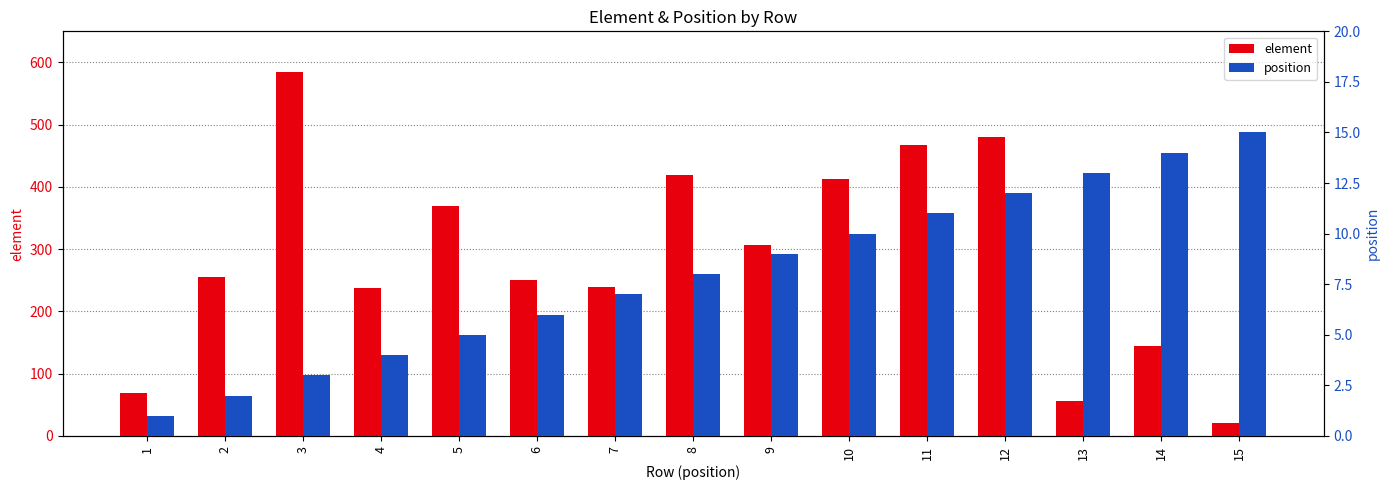

What is the maximum value shown in the chart?

584